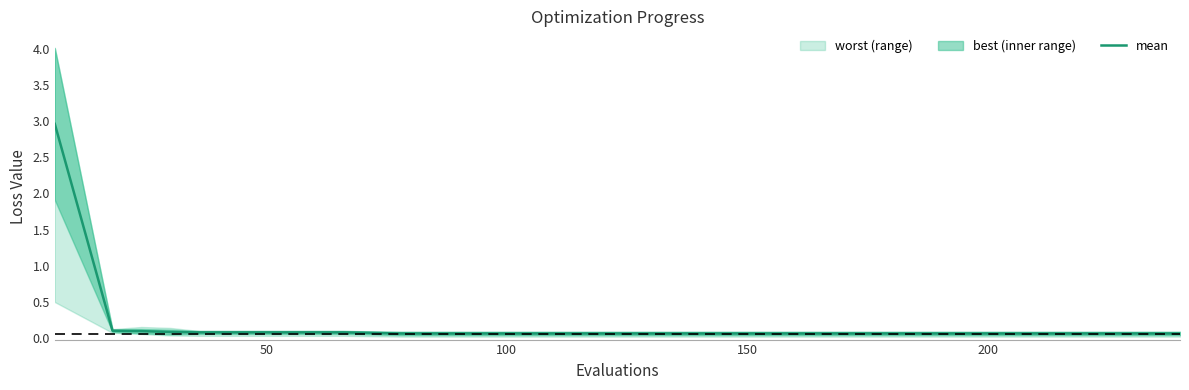

What is the difference between the second highest and second lowest values?

1.5